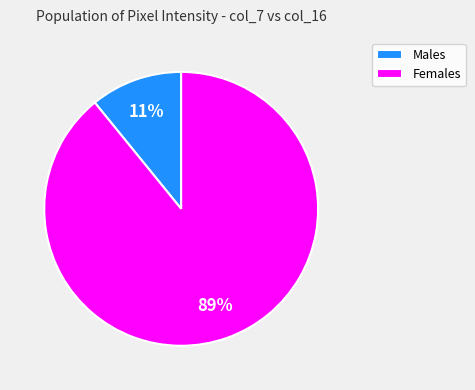

How many segments does this pie chart have?

2